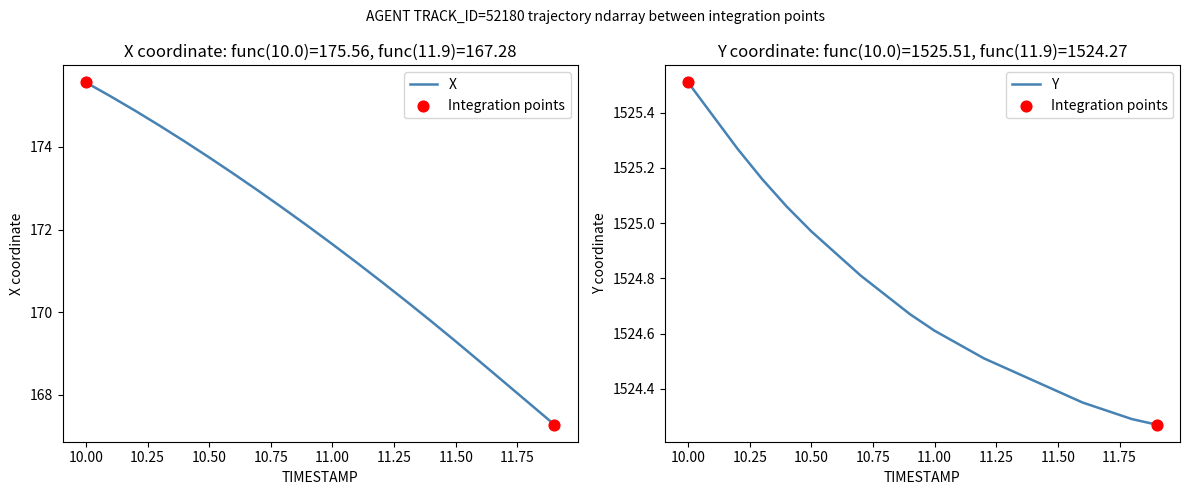

What are all the series names shown in the legend?

X, Y